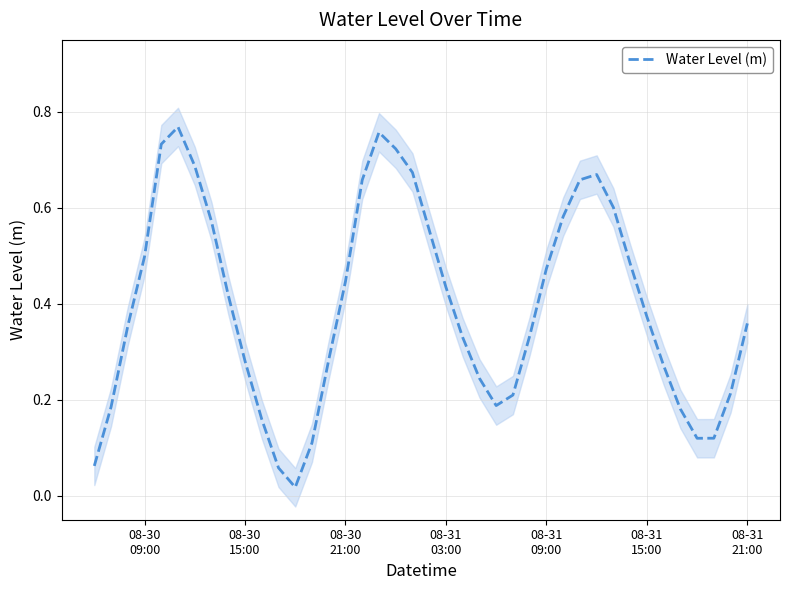

How many points are higher than both their immediate neighbors (excluding endpoints)?

3